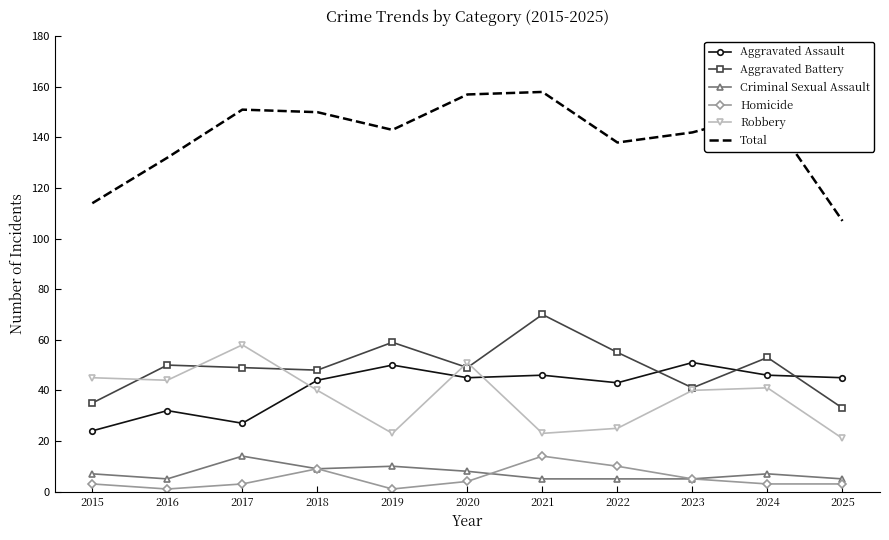

Which series has the widest spread of values?

Total